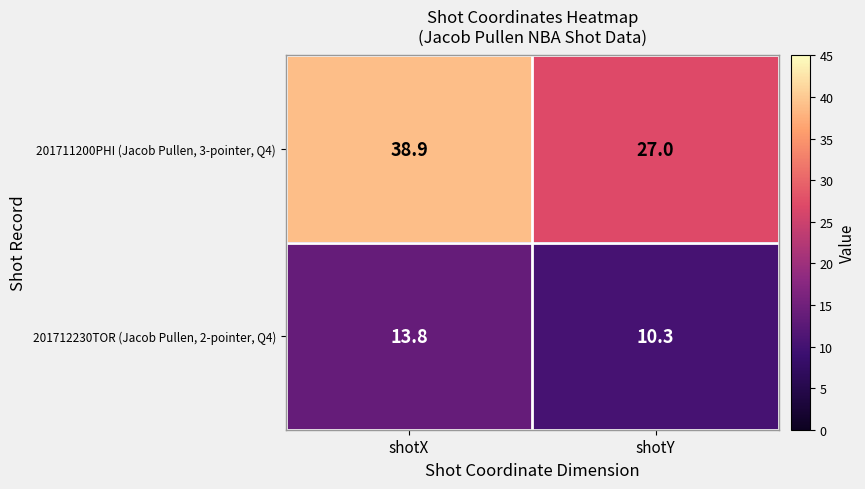

At how many categories does at least one series exceed 36?

1